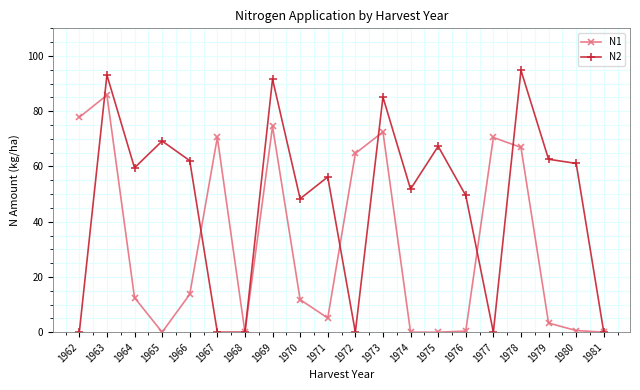

At which label is N2 closest to 47?

1970